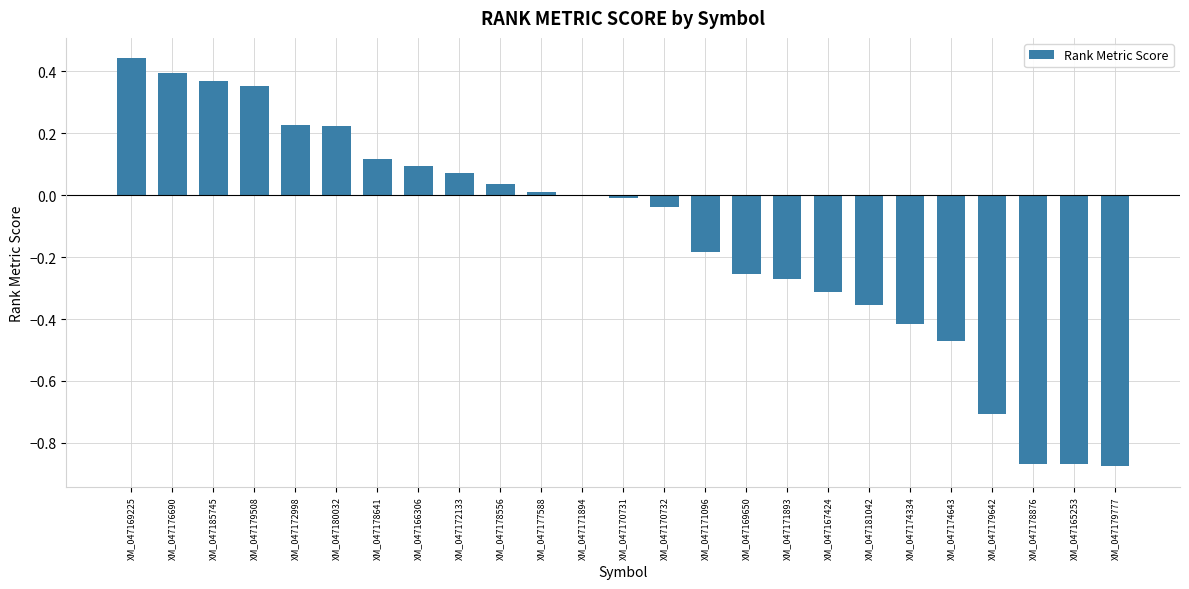

What is the sum of all values?

-3.3